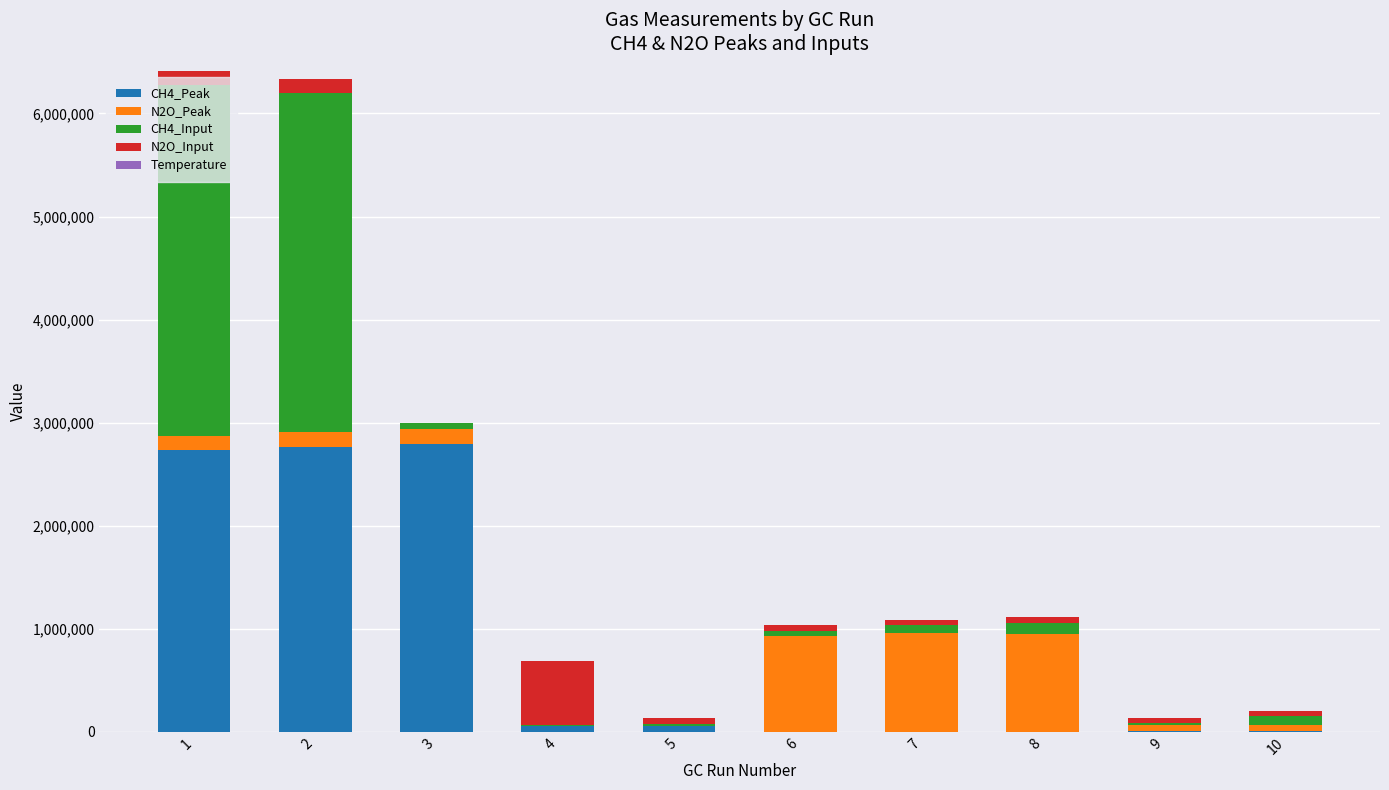

Does the chart contain stacked bars?

Yes